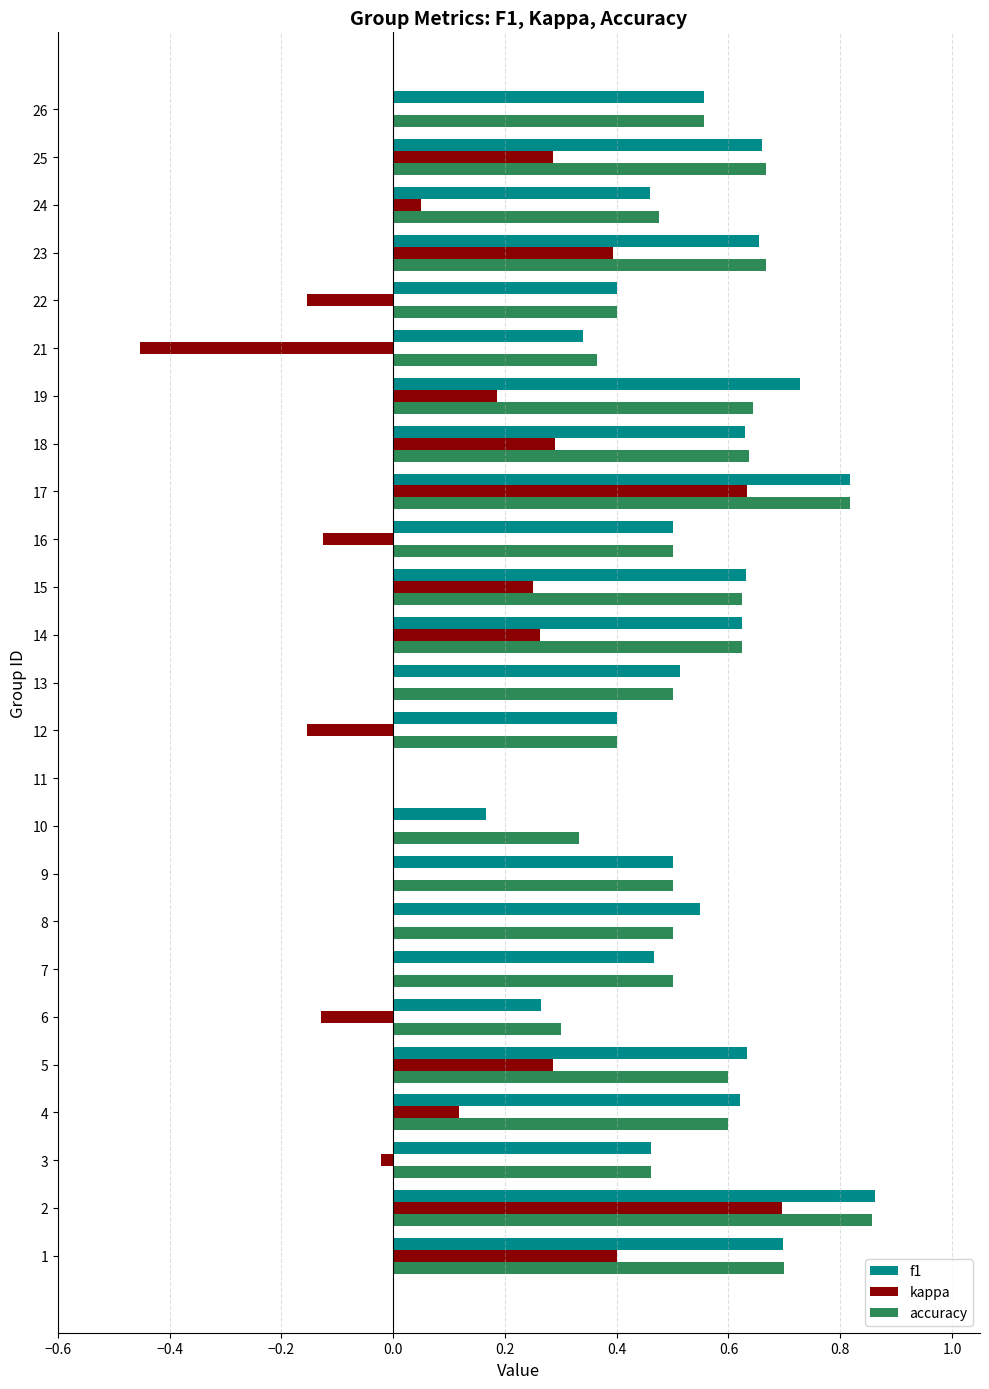

What is the sum of all f1 values?

13.1